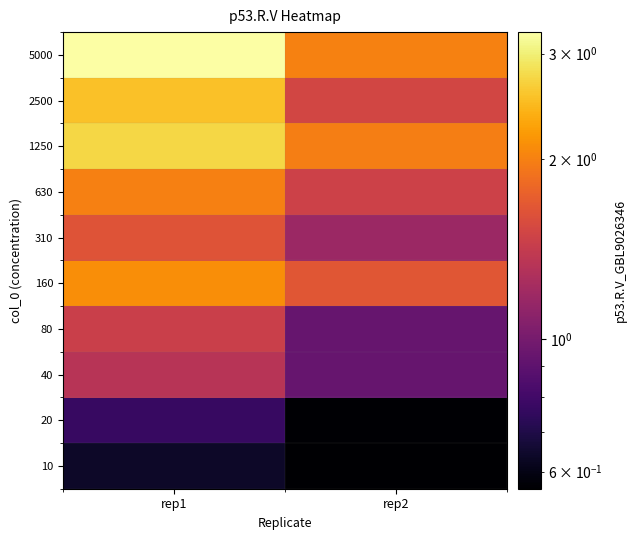

Reading left to right, extract all data points from this chart.

10: rep1=0.6	rep2=0.6
20: rep1=0.8	rep2=0.6
40: rep1=1.3	rep2=0.9
80: rep1=1.5	rep2=0.9
160: rep1=2.1	rep2=1.7
310: rep1=1.6	rep2=1.2
630: rep1=2.0	rep2=1.5
1250: rep1=2.7	rep2=2.0
2500: rep1=2.5	rep2=1.5
5000: rep1=3.3	rep2=2.0